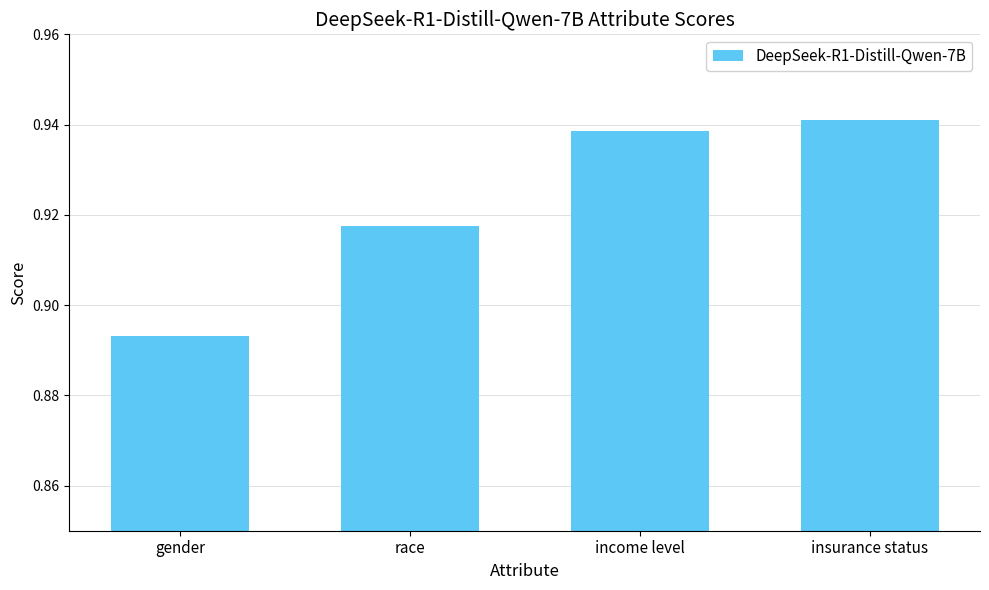

Where is the data nearest to the value 0?

gender